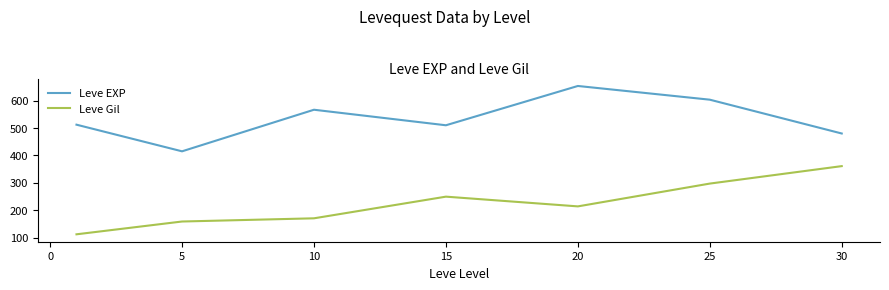

List the series in order of their overall mean, lowest first.

Leve Gil, Leve EXP